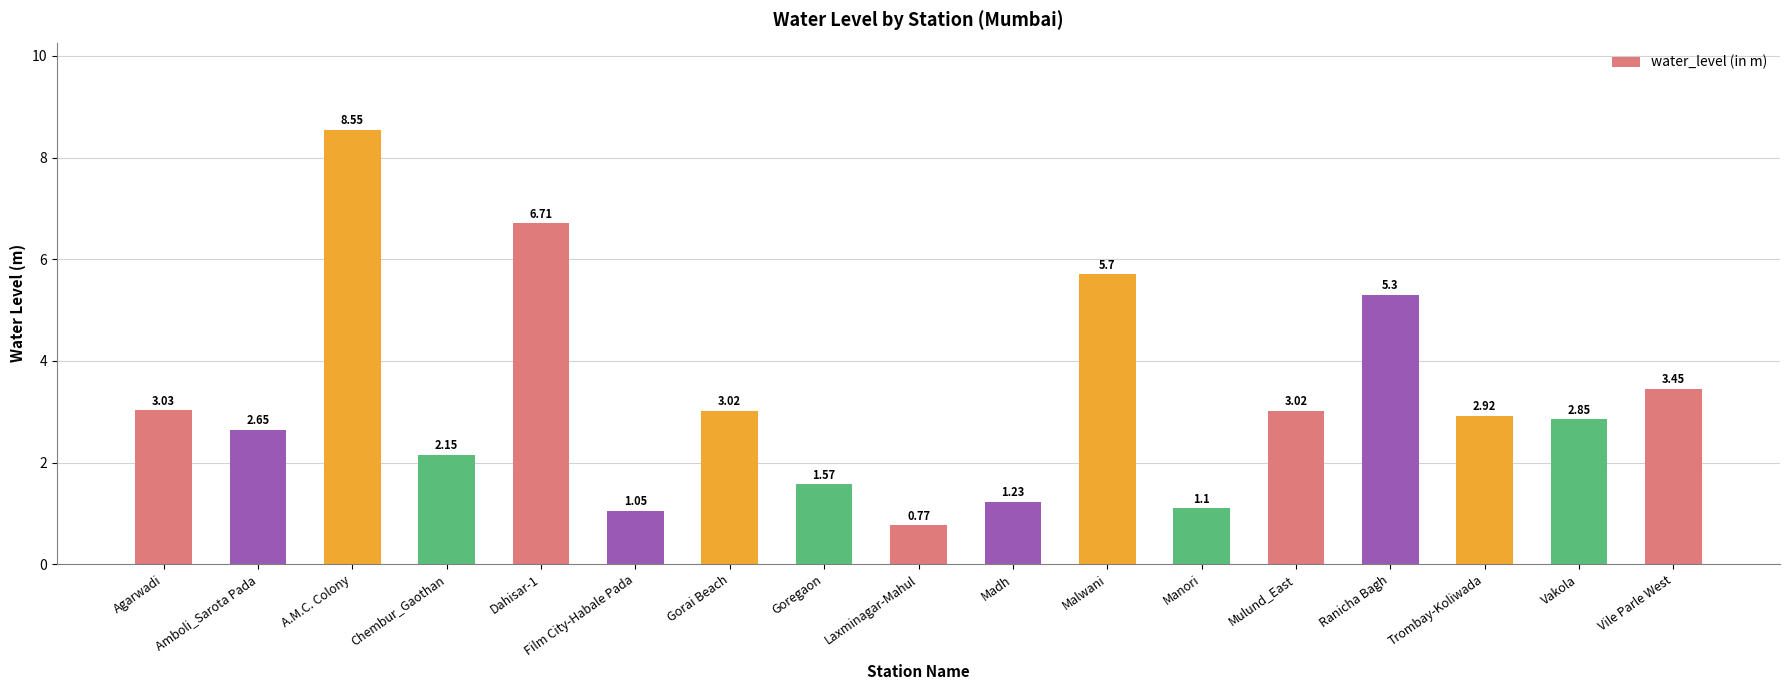

At which category does the chart reach its minimum across all series?

Laxminagar-Mahul